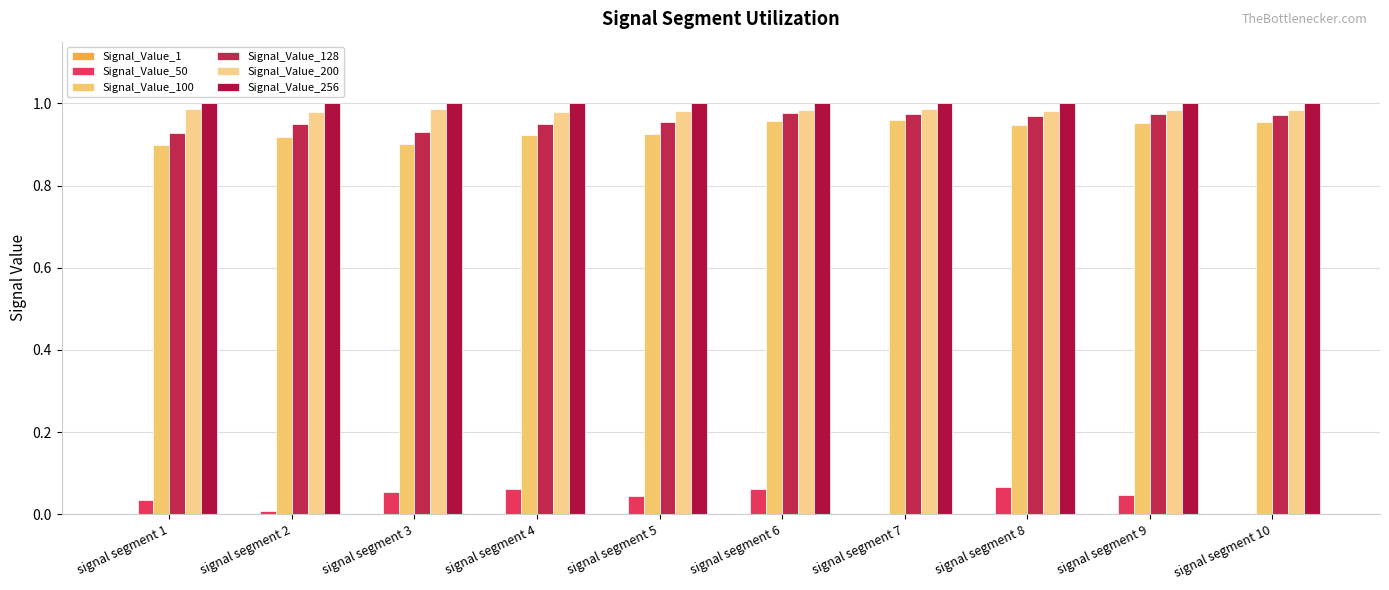

At which label does Signal_Value_1 reach its peak?

signal segment 2